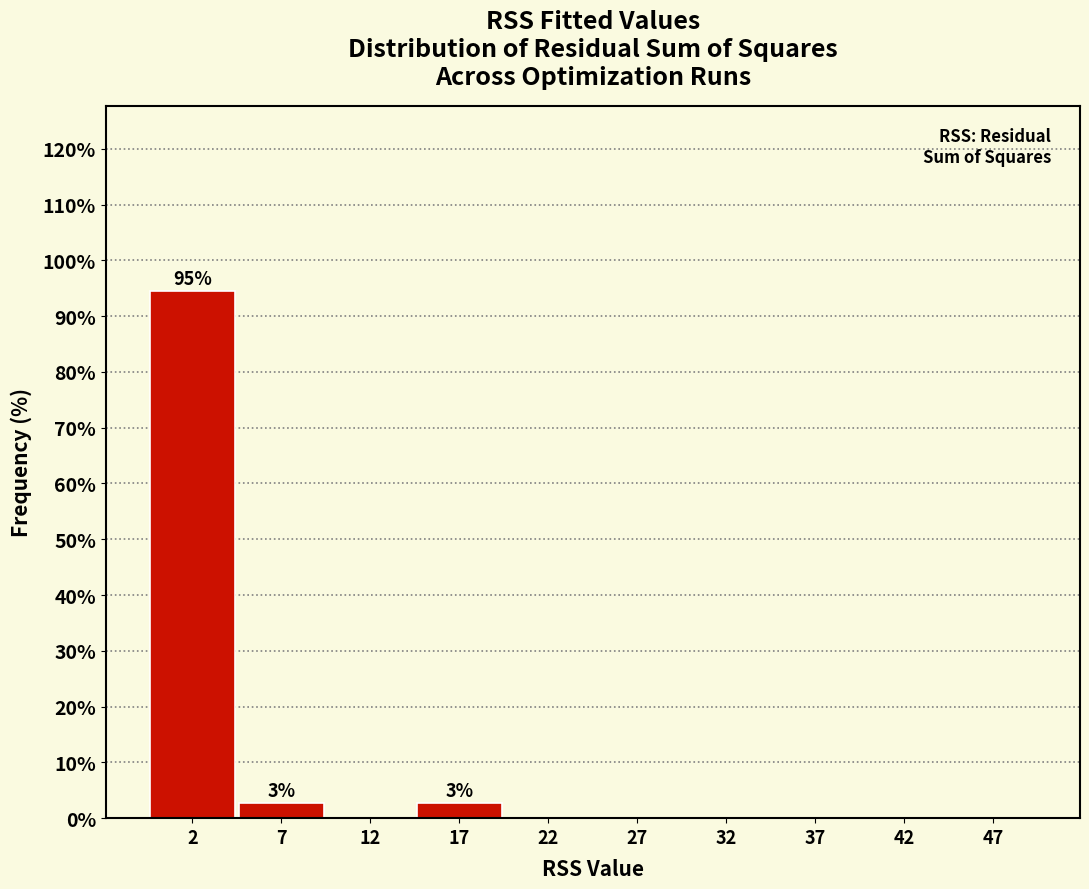

Reading left to right, extract all data points from this chart.

2=94.6	7=2.7	12=0.0	17=2.7	22=0.0	27=0.0	32=0.0	37=0.0	42=0.0	47=0.0